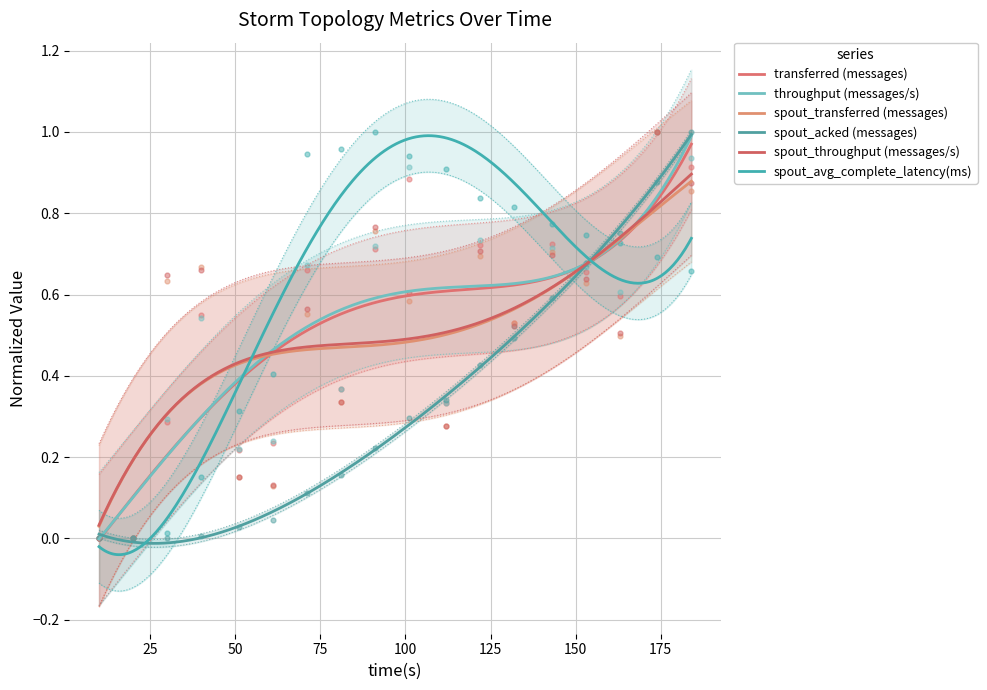

Is the value of spout_transferred (messages) at 16 greater than the value of spout_avg_complete_latency(ms) at 25?

Yes